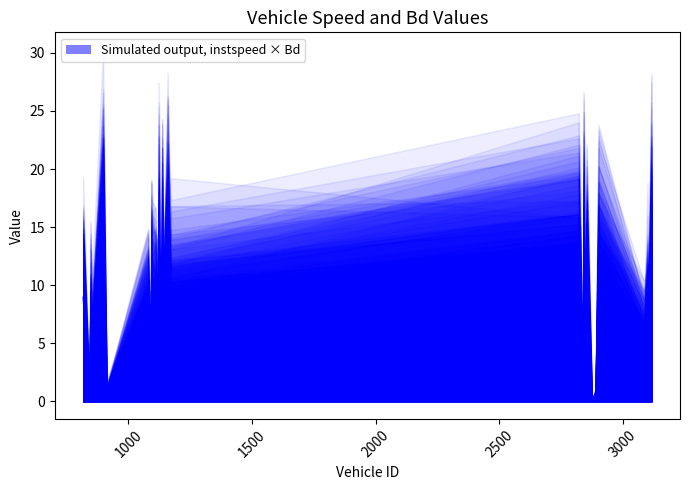

What is the difference between the values at 1110 and 3086?

4.1